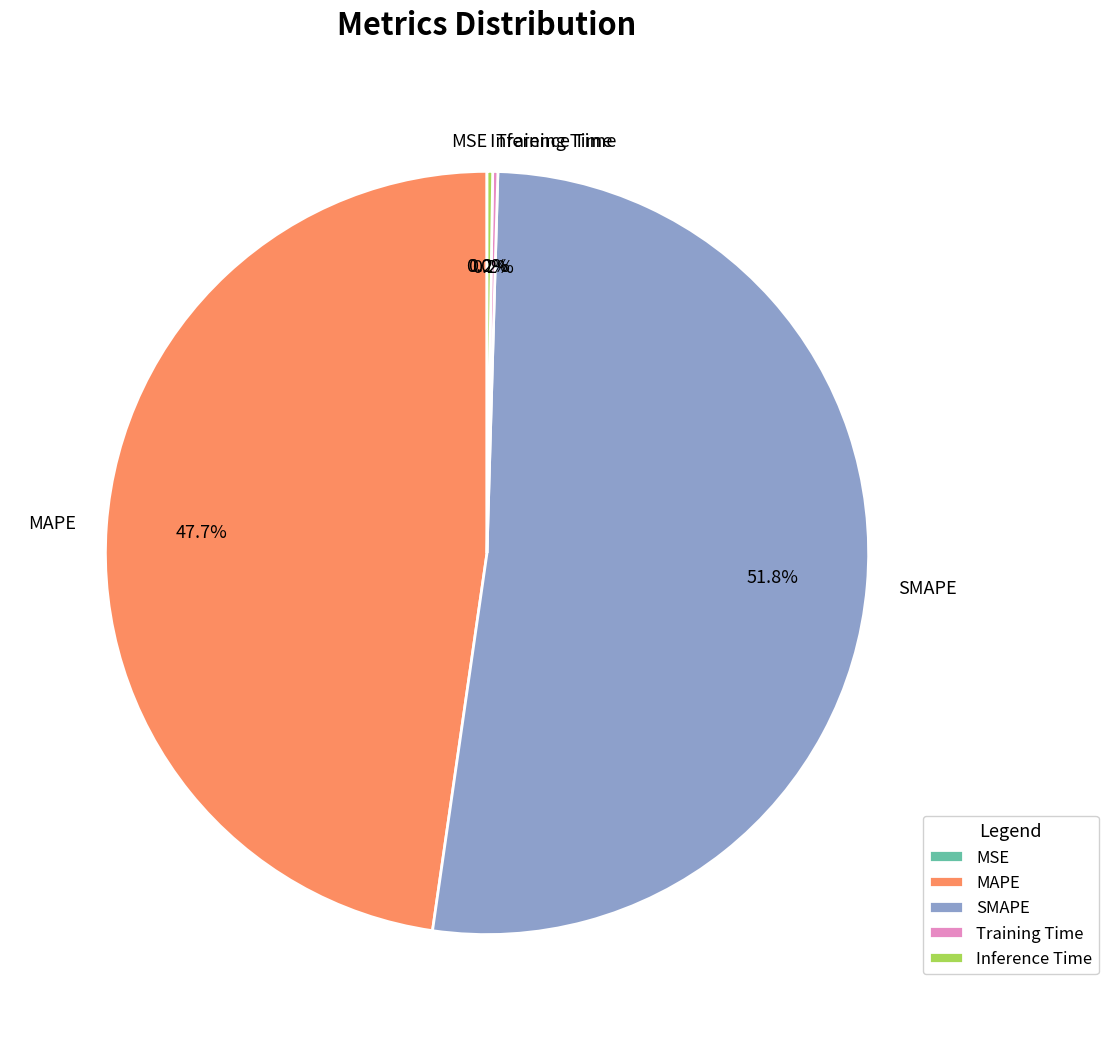

What is the ratio of the value at MAPE to the value at SMAPE?

0.9